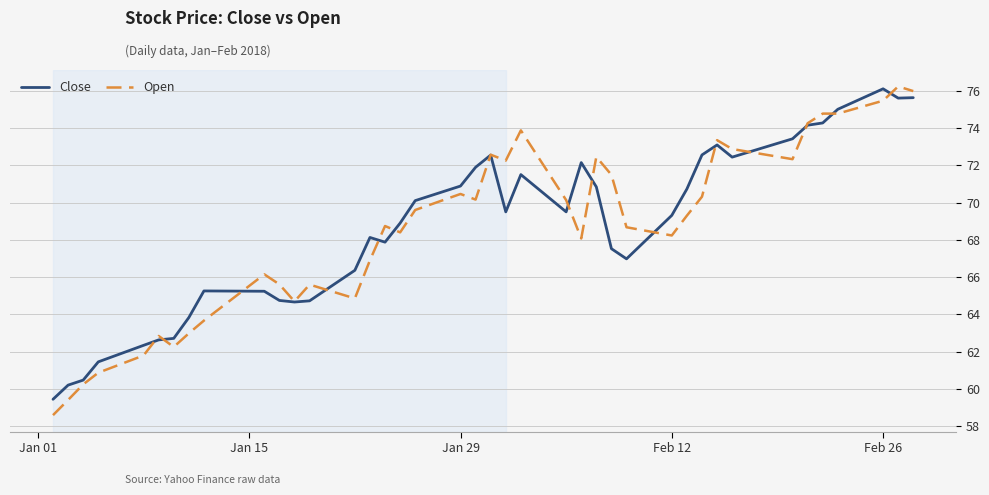

What is the highest value of the Open series?

76.2